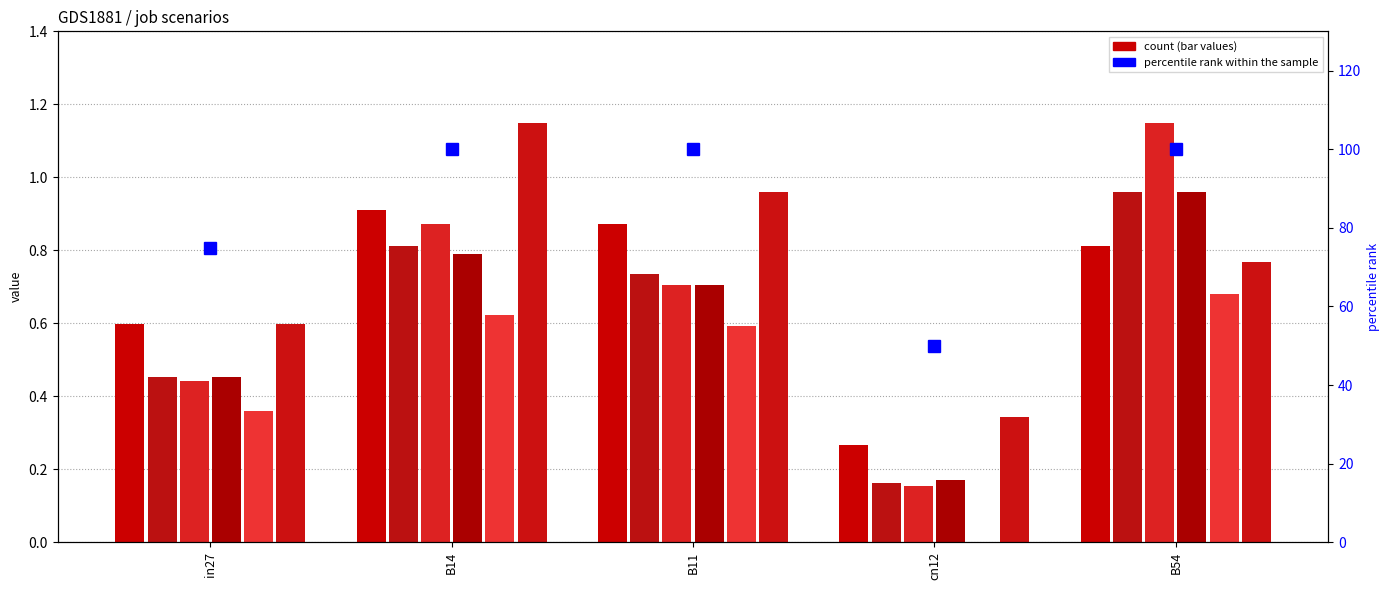

List the labels in order of job443_scenario1_856 value, largest first.

B54, B14, B11, in27, cn12